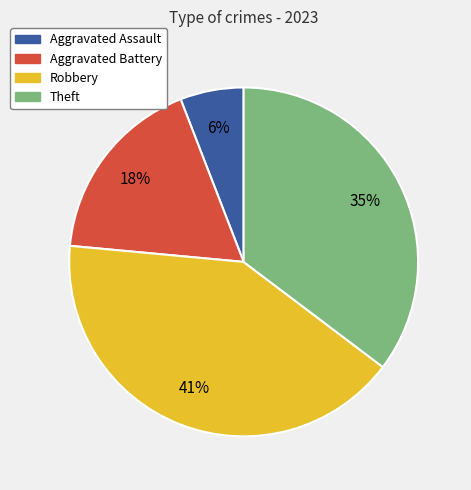

Is it true that Robbery is 41% of the pie?

True